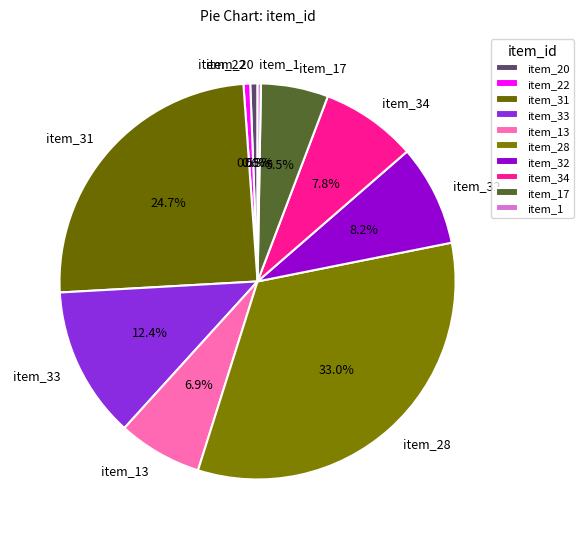

Which has a higher value, item_32 or item_31?

item_31